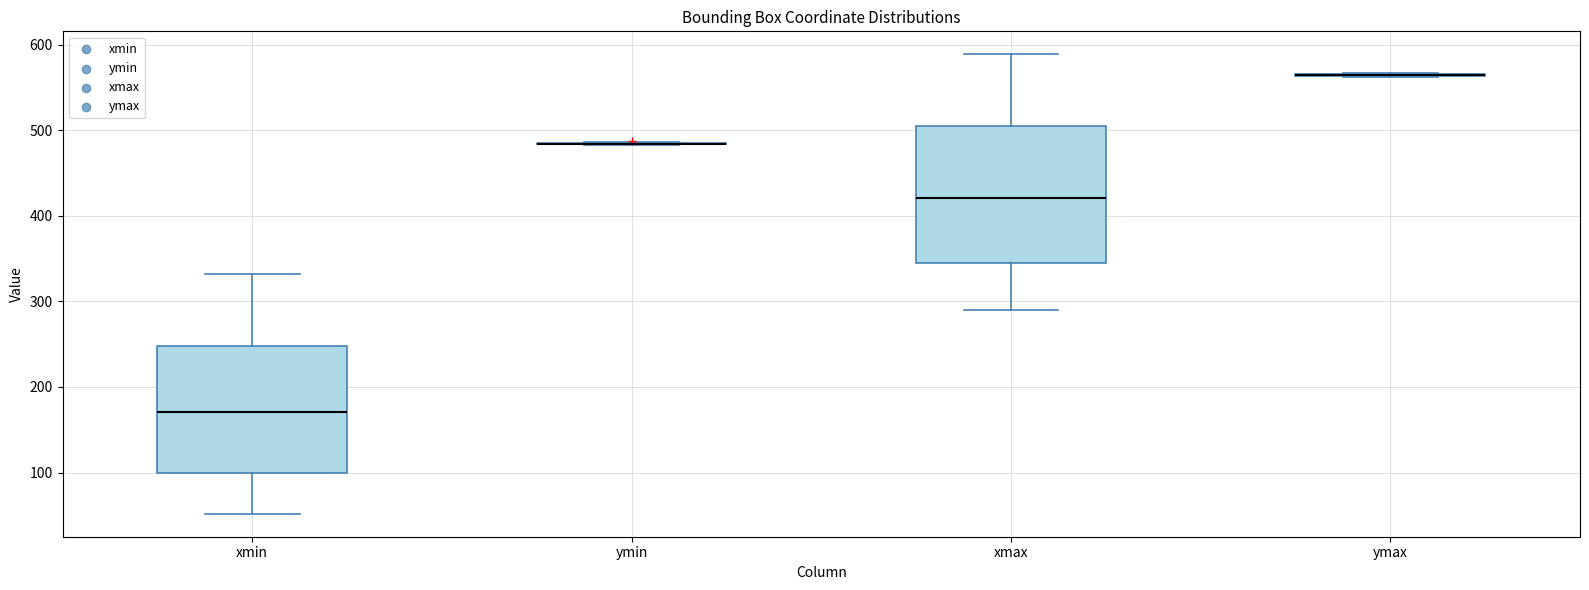

Reading left to right, transcribe this box plot: for each box, give where its median line is, the range the box spans, and where its two whiskers end, as read against the y-axis. The values are not printed on the chart, so give them approximately, as read against the axis.

xmin: median 170, box 100 to 250, whiskers 50 to 330
ymin: box collapsed to a line at 480, whiskers 480 to 490
xmax: median 420, box 350 to 500, whiskers 290 to 590
ymax: box collapsed to a line at 560, whiskers 560 to 570